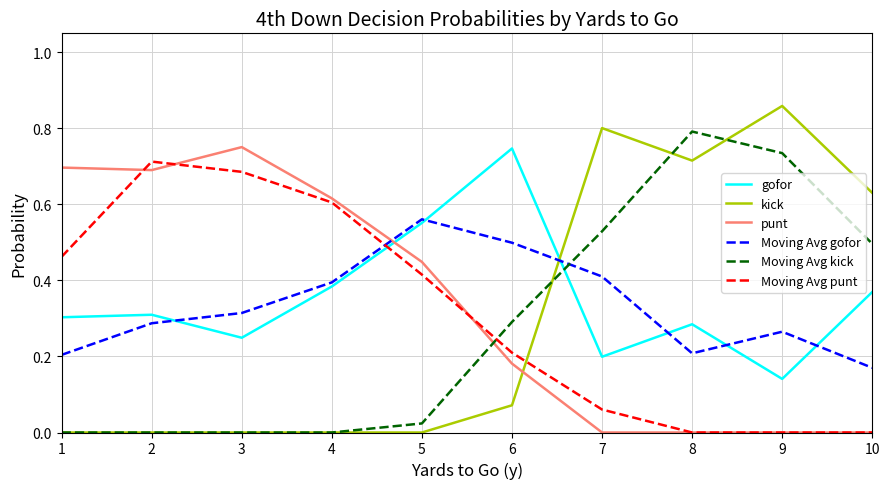

What are all the series names shown in the legend?

gofor, kick, punt, Moving Avg gofor, Moving Avg kick, Moving Avg punt